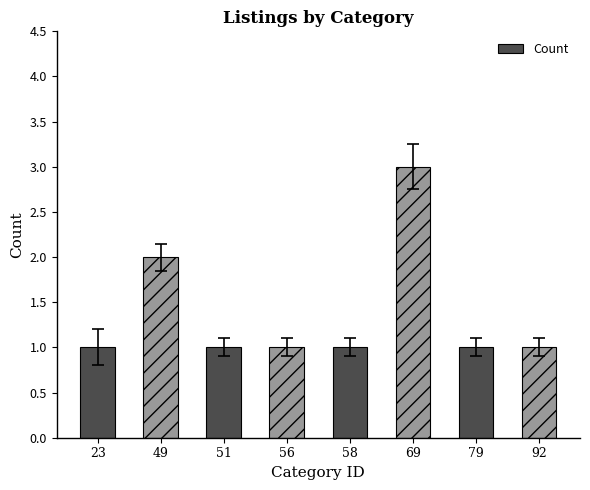

What is the greatest value displayed?

3